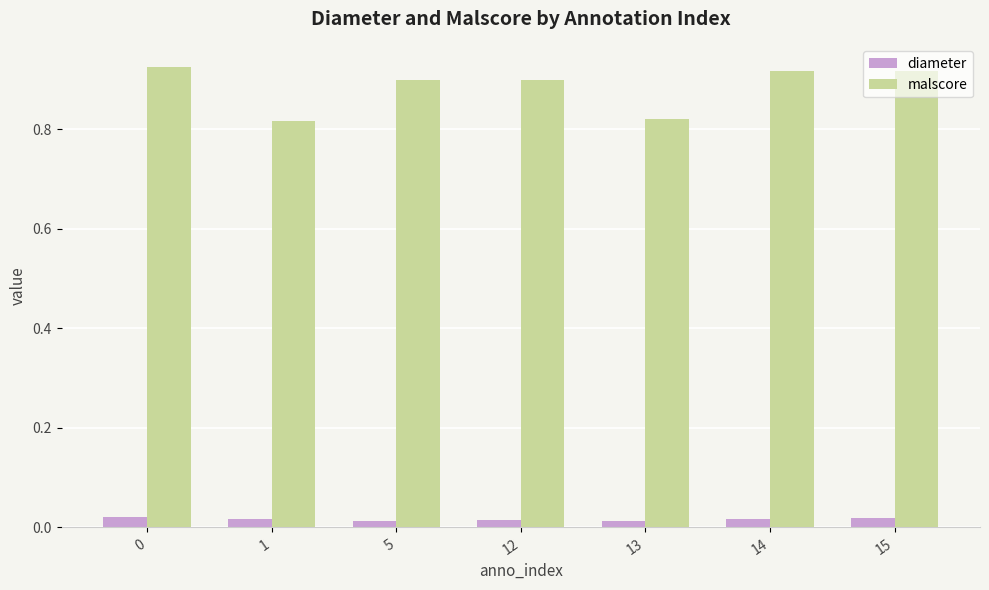

How many malscore values are between 0 and 1?

7